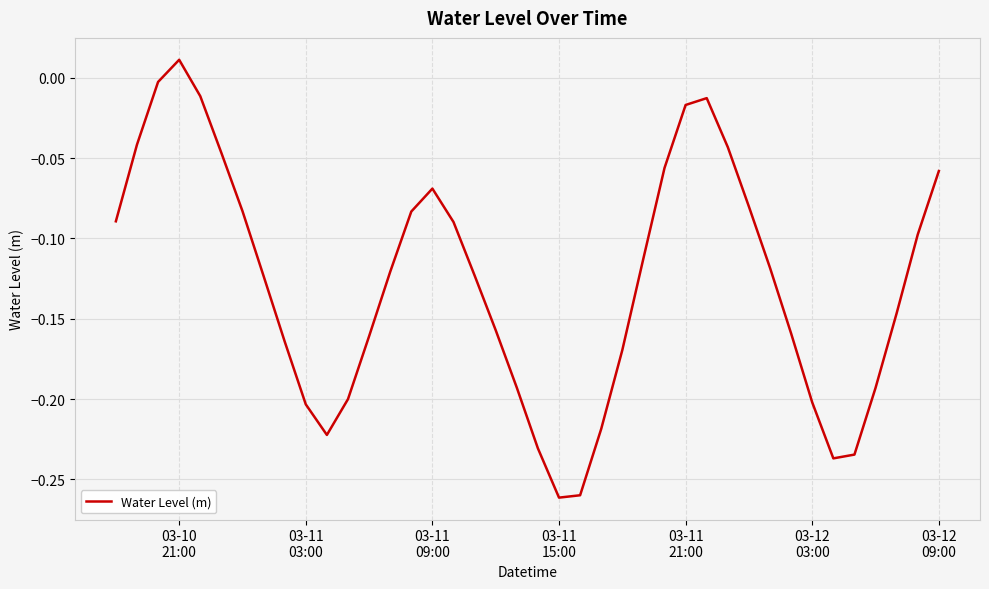

What is the difference between the maximum and minimum values?

0.3